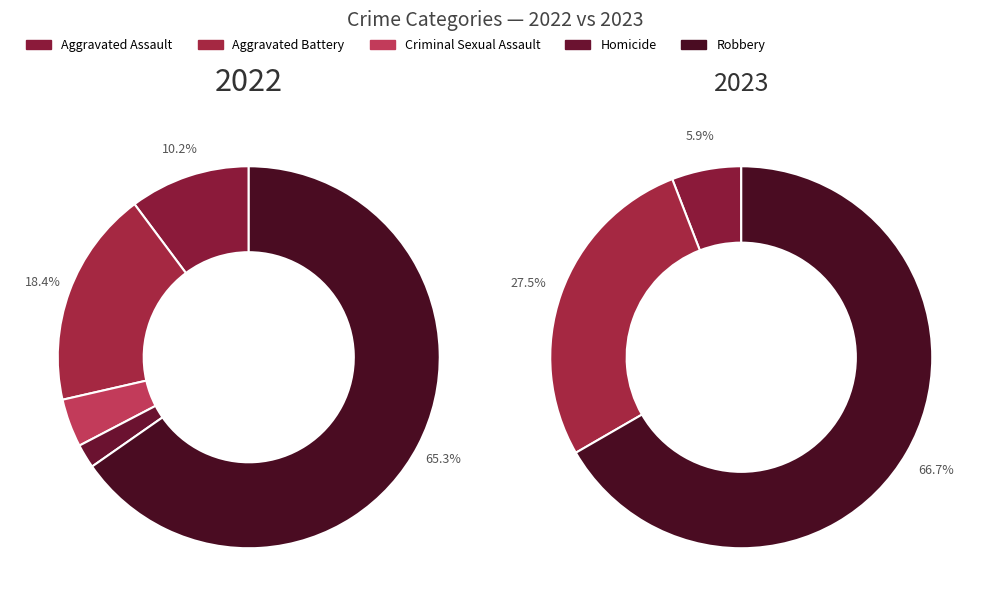

Between Aggravated Battery and Homicide, which is larger?

Aggravated Battery